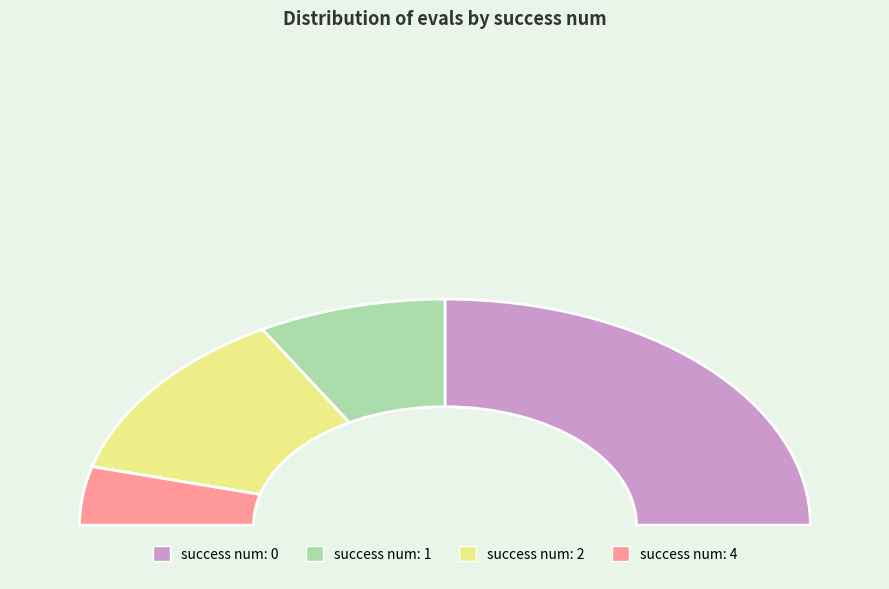

To the nearest percent, what is the average slice percentage?

25%